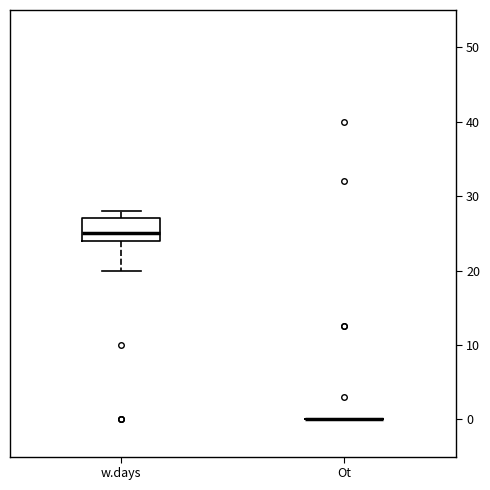

Where does the median line of the box for w.days sit on the y-axis? The values are not printed on the chart, so give them approximately, as read against the axis.

25